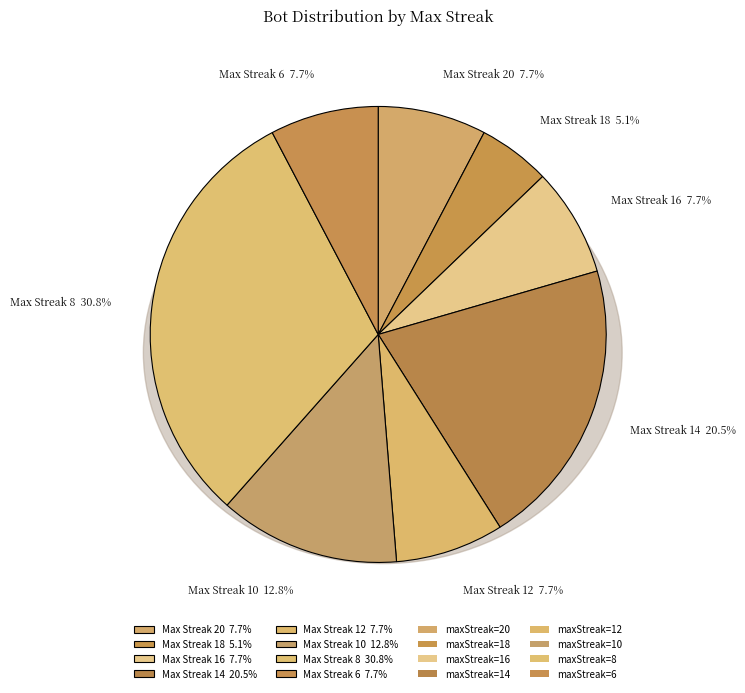

Does any single category account for the majority?

No